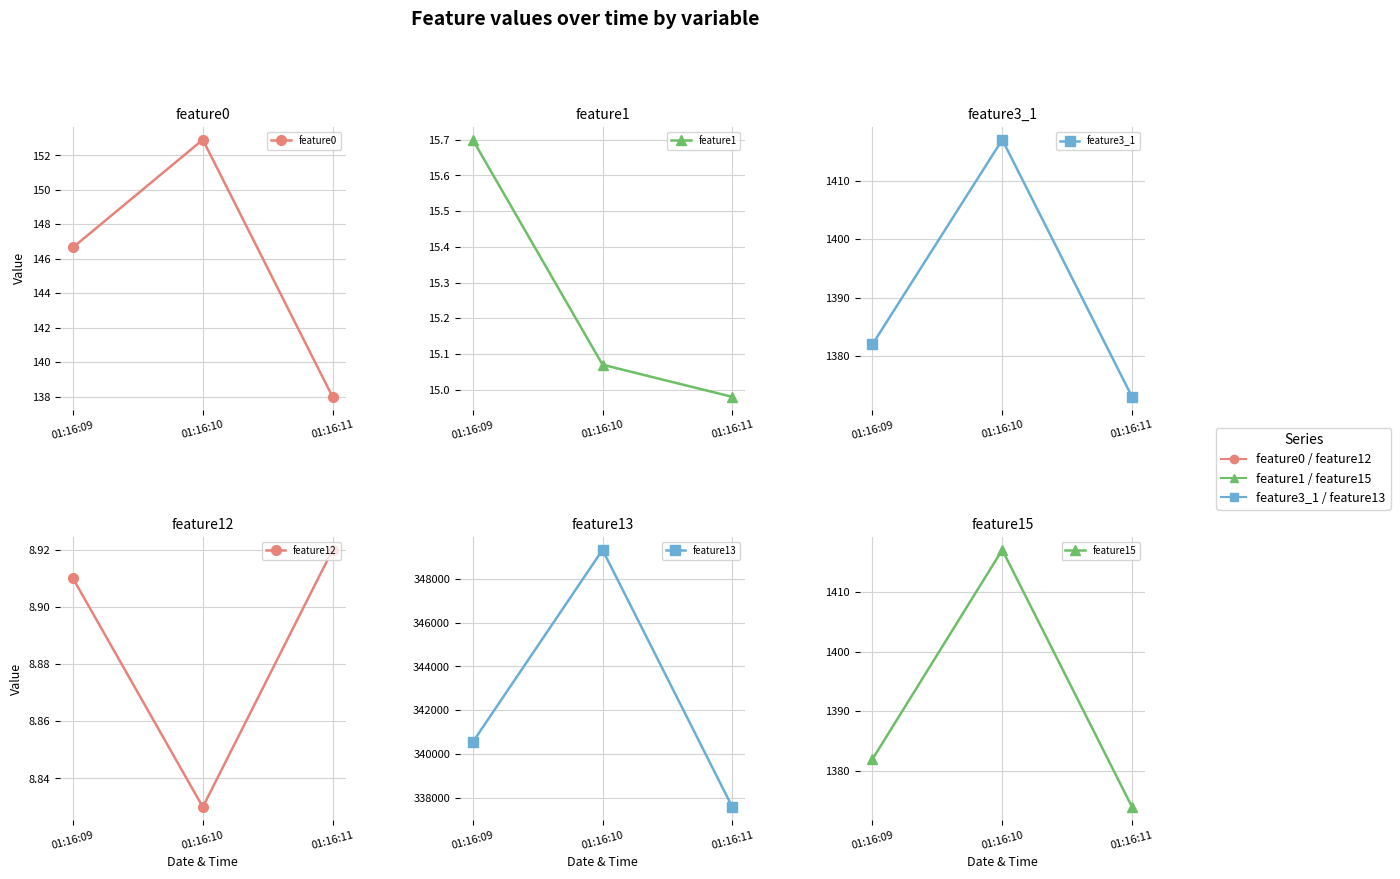

Rank the series by their maximum value, from lowest to highest.

feature12, feature1, feature0, feature3_1, feature15, feature13